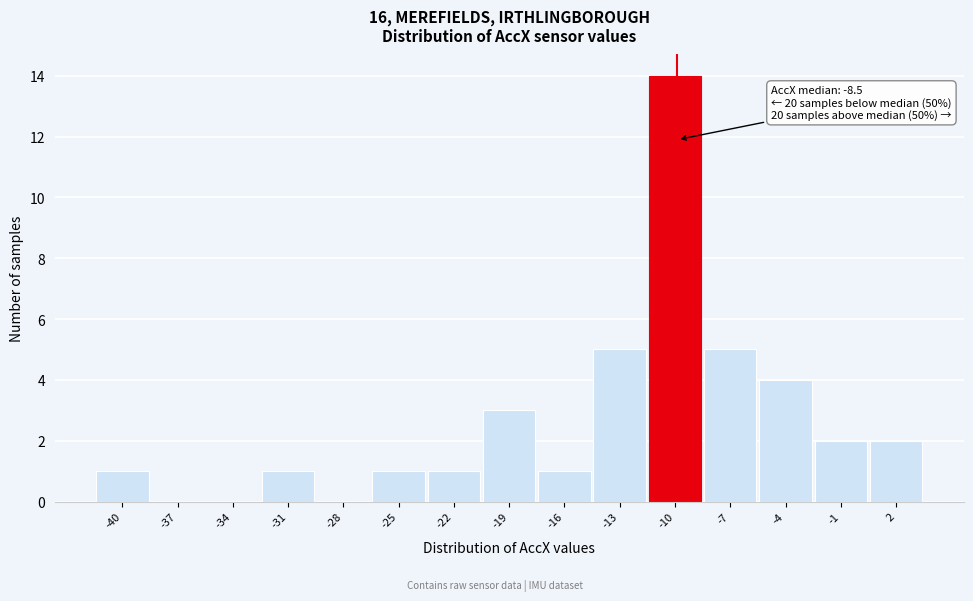

Reading left to right, transcribe all the data shown in this chart.

-40=1	-37=0	-34=0	-31=1	-28=0	-25=1	-22=1	-19=3	-16=1	-13=5	-10=14	-7=5	-4=4	-1=2	2=2